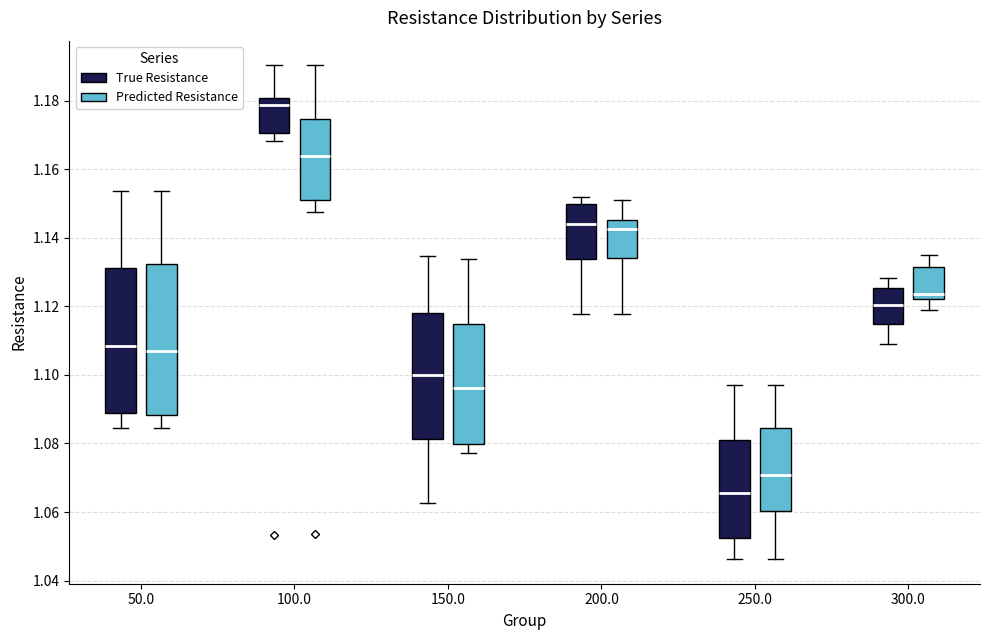

Reading left to right, read every box against the y-axis: the position of its median line, the range the box covers, and the ends of its whiskers. The values are not printed on the chart, so give them approximately, as read against the axis.

50.0 (True Resistance): median 1.108, box 1.088 to 1.132, whiskers 1.084 to 1.154
50.0 (Predicted Resistance): median 1.108, box 1.088 to 1.132, whiskers 1.084 to 1.154
100.0 (True Resistance): median 1.178, box 1.170 to 1.180, whiskers 1.168 to 1.190
100.0 (Predicted Resistance): median 1.164, box 1.152 to 1.174, whiskers 1.148 to 1.190
150.0 (True Resistance): median 1.100, box 1.082 to 1.118, whiskers 1.062 to 1.134
150.0 (Predicted Resistance): median 1.096, box 1.080 to 1.114, whiskers 1.078 to 1.134
200.0 (True Resistance): median 1.144, box 1.134 to 1.150, whiskers 1.118 to 1.152
200.0 (Predicted Resistance): median 1.142, box 1.134 to 1.146, whiskers 1.118 to 1.152
250.0 (True Resistance): median 1.066, box 1.052 to 1.082, whiskers 1.046 to 1.098
250.0 (Predicted Resistance): median 1.070, box 1.060 to 1.084, whiskers 1.046 to 1.098
300.0 (True Resistance): median 1.120, box 1.116 to 1.126, whiskers 1.108 to 1.128
300.0 (Predicted Resistance): median 1.124, box 1.122 to 1.132, whiskers 1.118 to 1.134